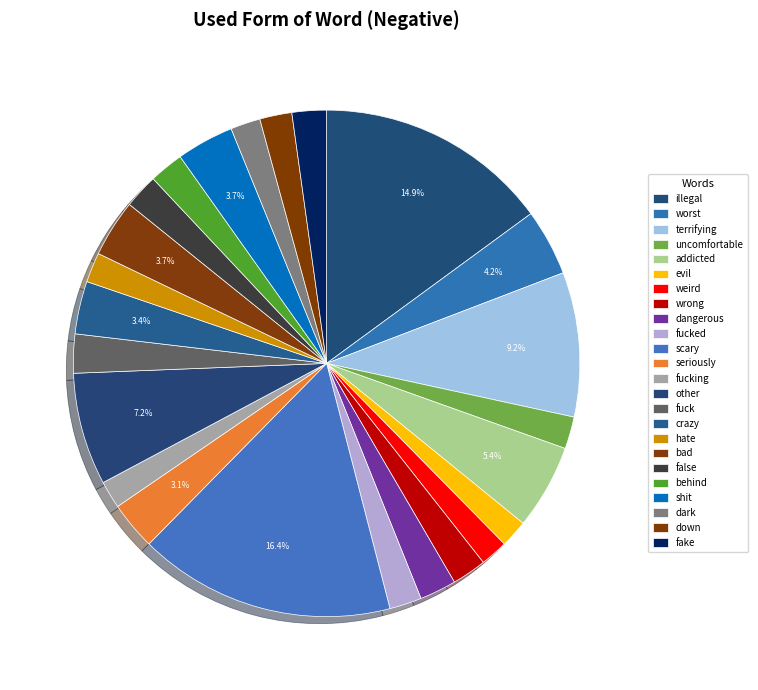

What percentage is the fucking slice, to the nearest percent?

2%